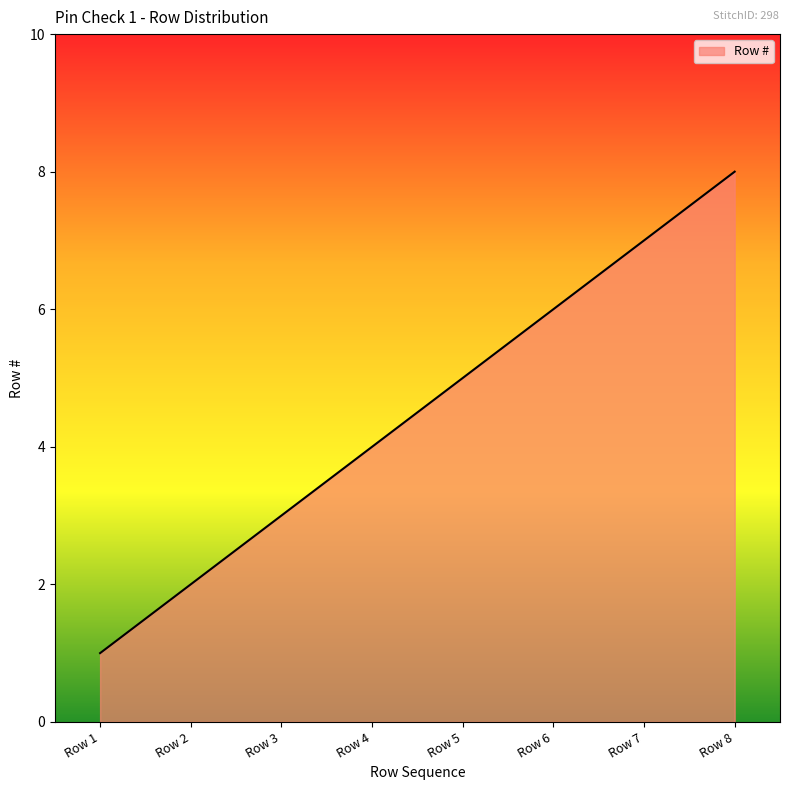

What is the ratio of the value at Row 3 to the value at Row 6?

0.5